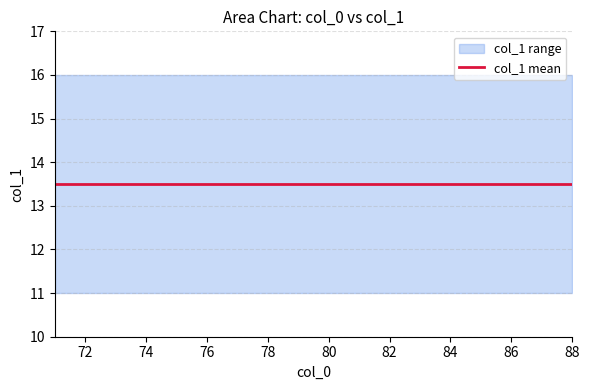

Rank the categories by col_1 max value from lowest to highest.

71, 72, 73, 74, 75, 76, 77, 78, 79, 80, 81, 82, 83, 84, 85, 86, 87, 88